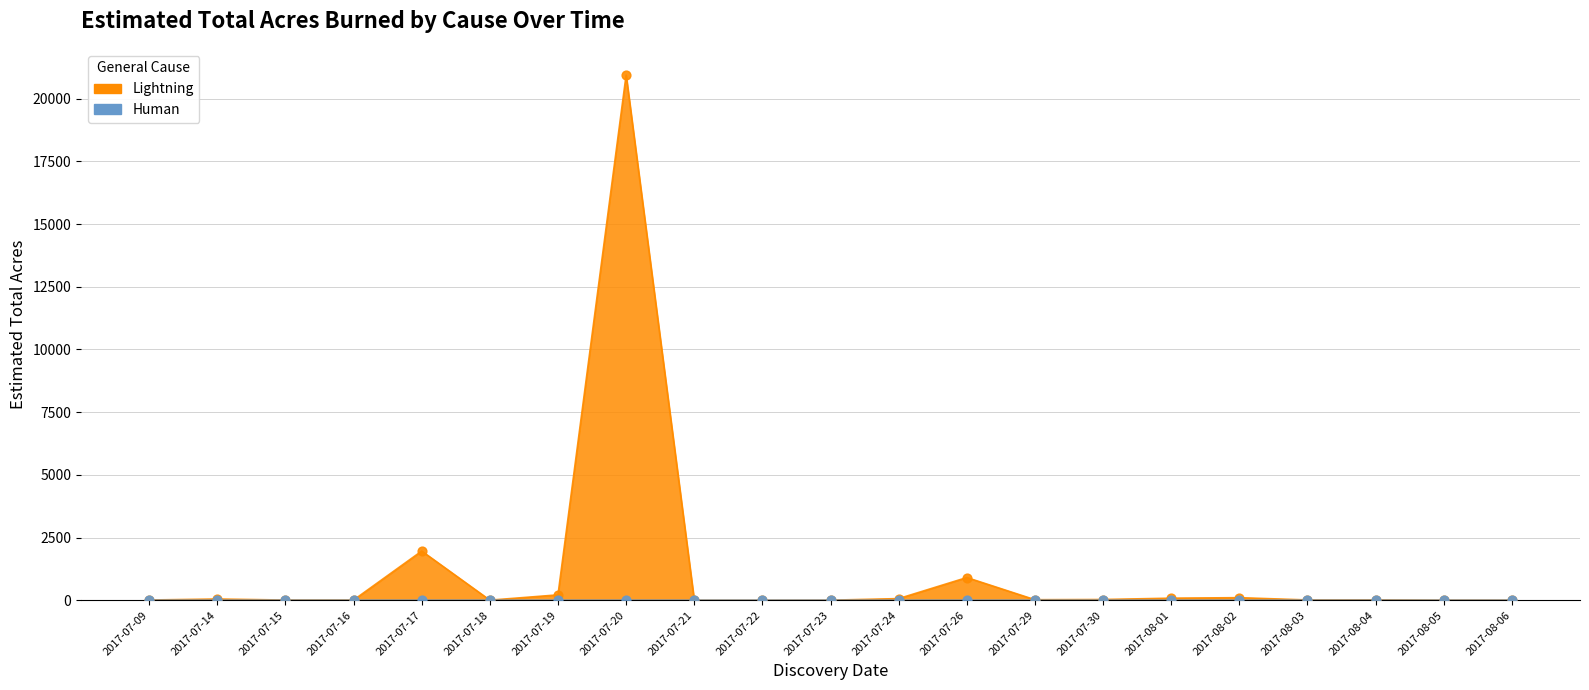

Is the value of Lightning at 2017-07-30 greater than the value of Human at 2017-07-15?

Yes